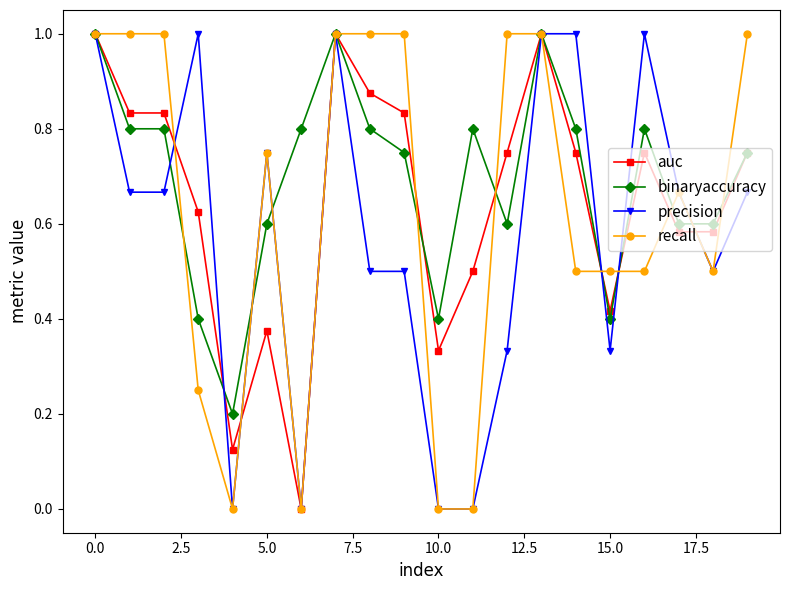

What is the highest value of the auc series?

1.0